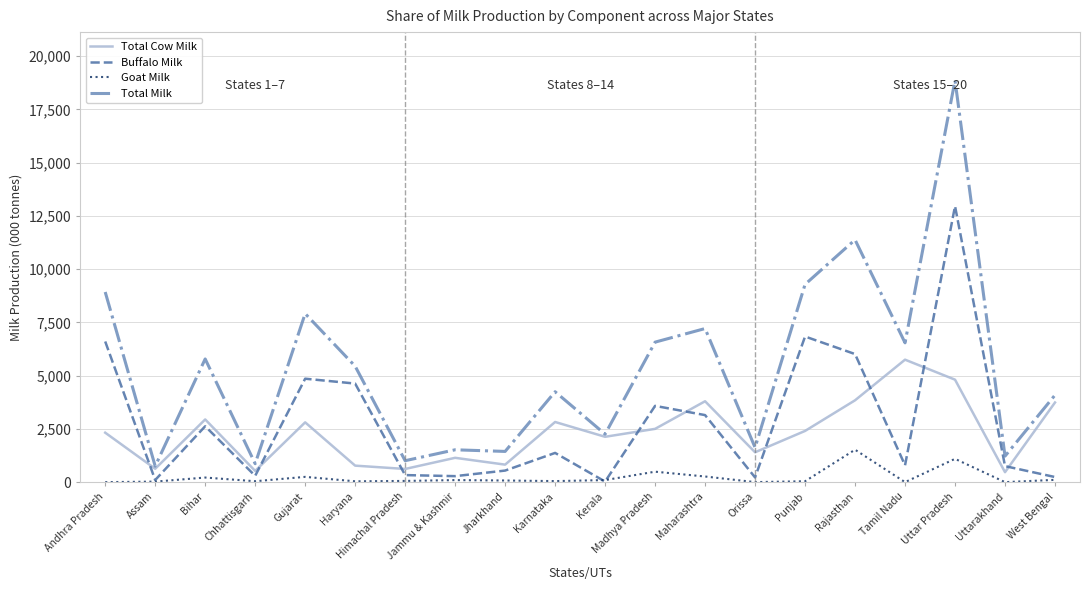

Which label corresponds to the largest value in the chart?

Uttar Pradesh